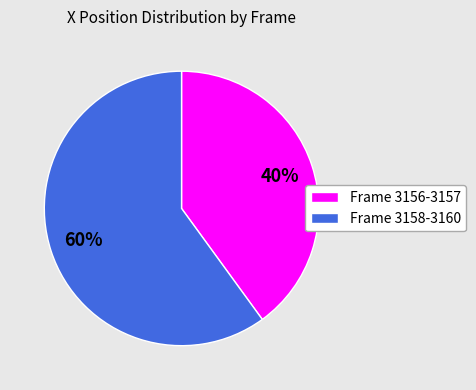

Which slice is the largest?

Frame 3158-3160